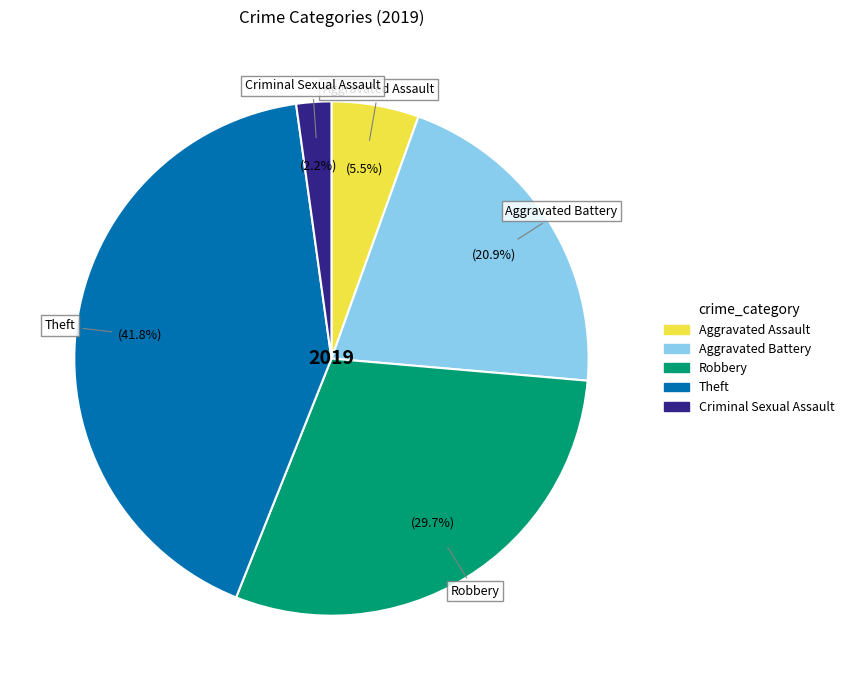

Does any single category account for the majority?

No